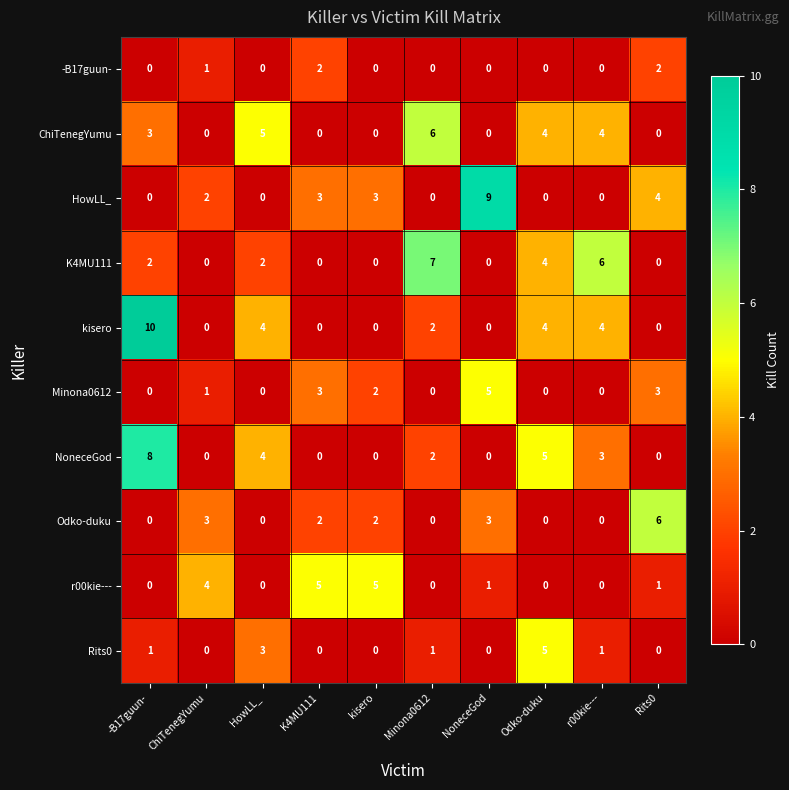

True or false: Rits0 has a value of -3 at kisero.

False